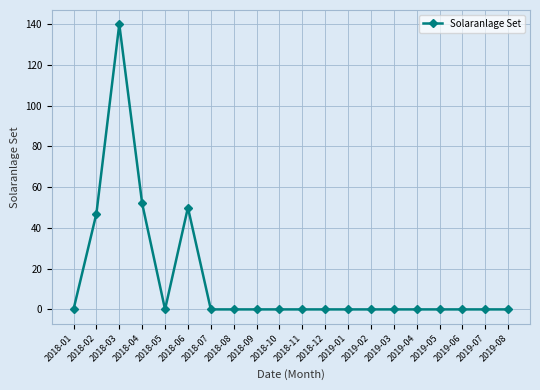

What is the greatest value displayed?

140